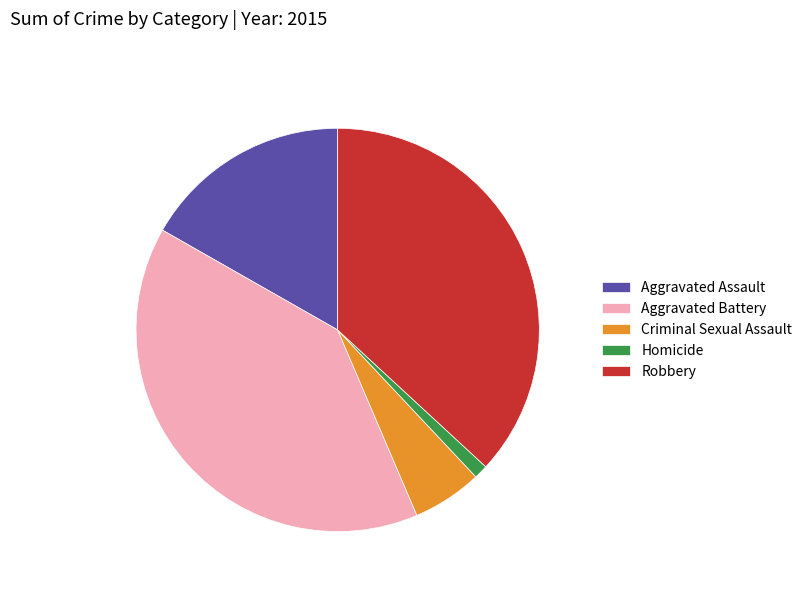

Which has a higher value, Aggravated Battery or Criminal Sexual Assault?

Aggravated Battery